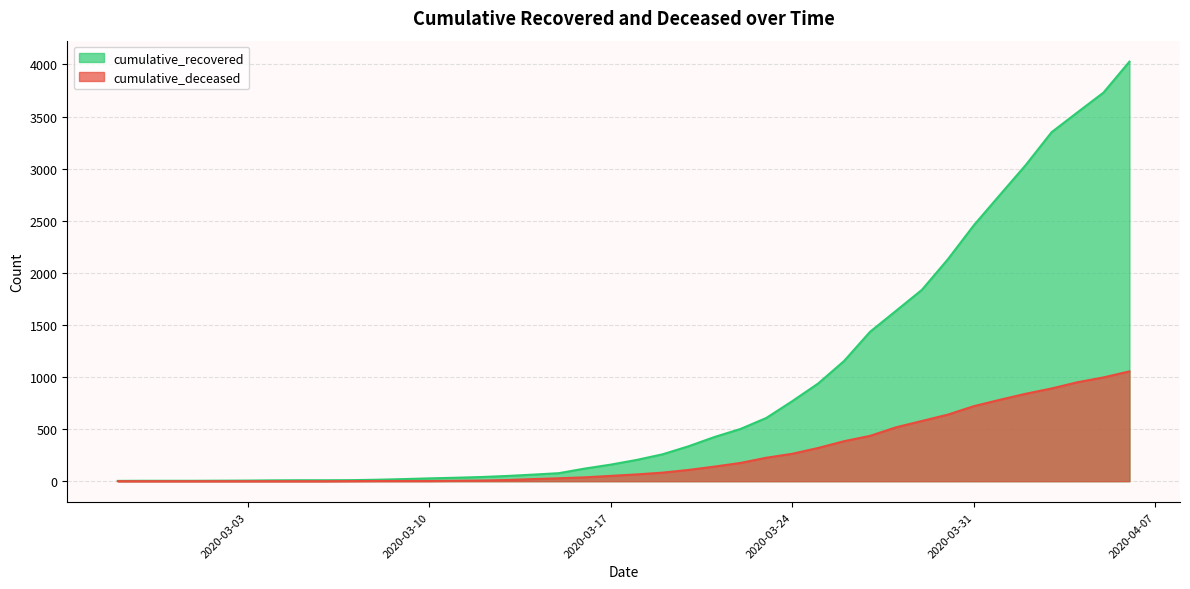

What is the label of the 4th point from the right?

2020-04-03